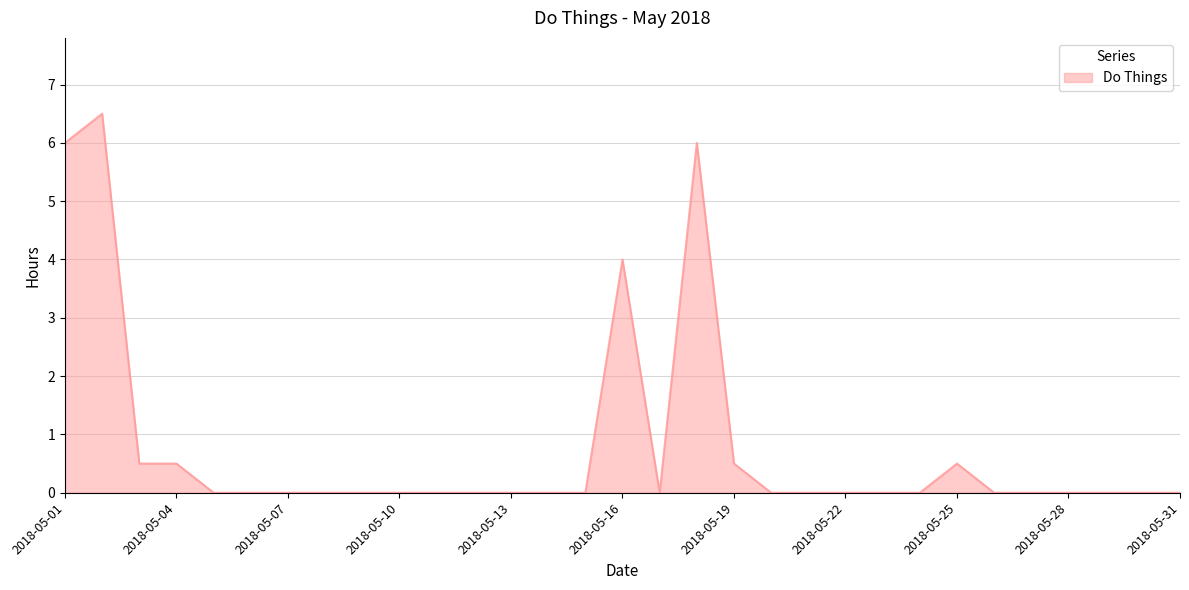

True or false: the data has more than 2 interior local peaks.

True